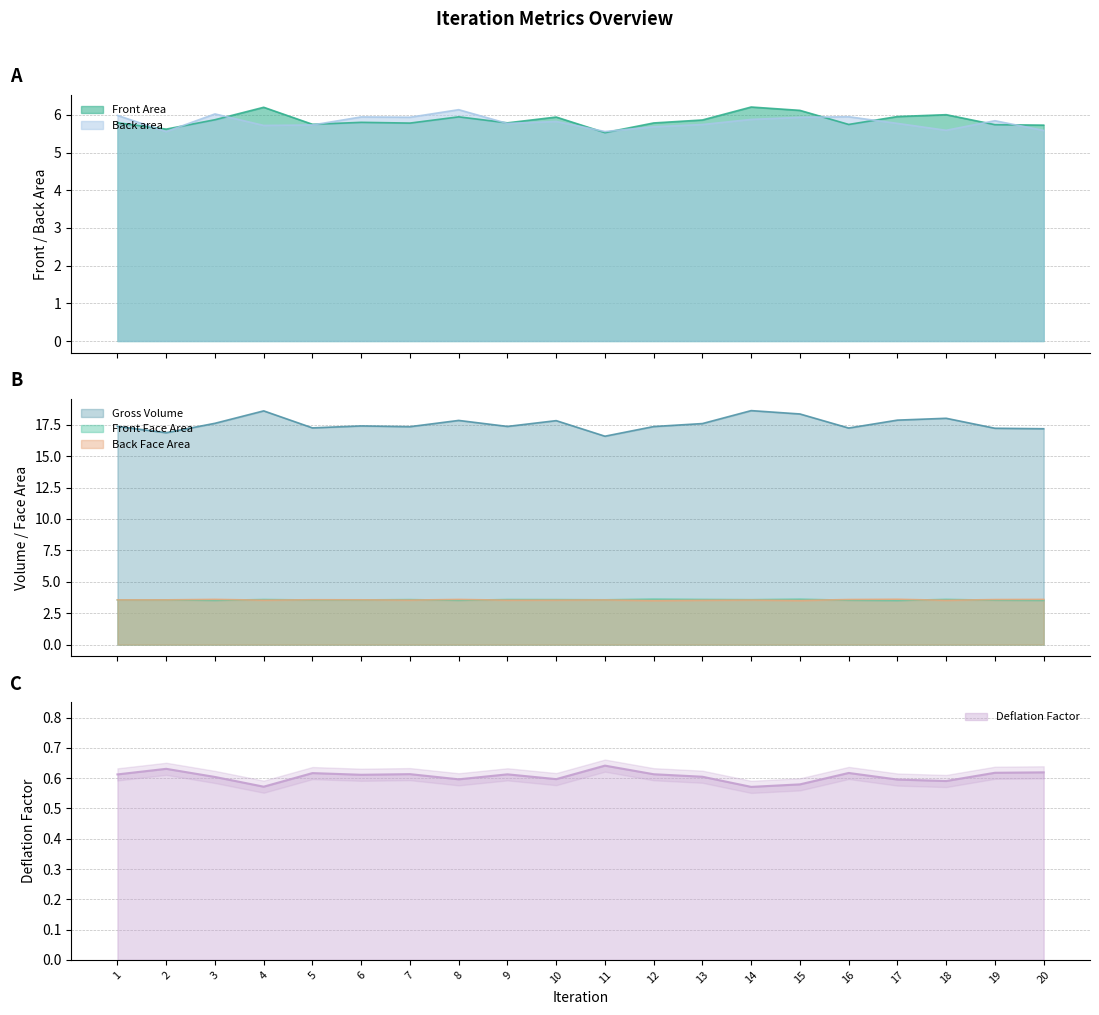

True or false: Gross Volume and Back Face Area cross at least once.

False